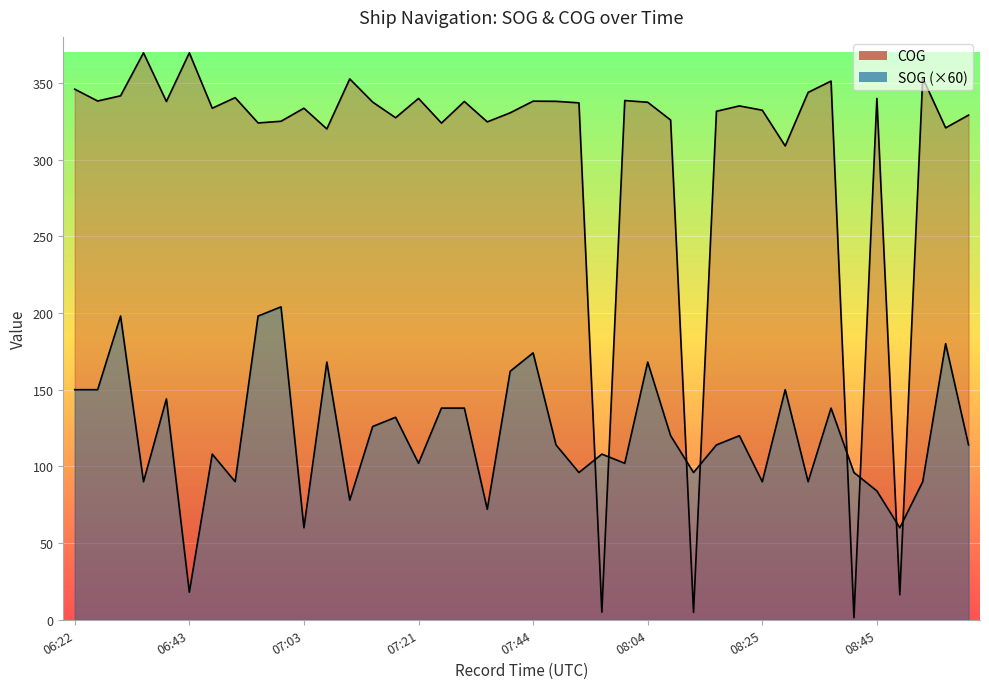

List the labels in order of SOG value, smallest first.

06:43, 07:03, 08:50, 07:36, 07:11, 08:45, 06:34, 06:51, 08:25, 08:34, 08:54, 07:52, 08:13, 08:42, 07:21, 08:01, 06:47, 07:56, 07:48, 08:15, 09:03, 08:09, 08:21, 07:15, 07:19, 07:28, 07:32, 08:37, 06:39, 06:22, 06:26, 08:28, 07:39, 07:07, 08:04, 07:44, 08:58, 06:30, 06:55, 06:59